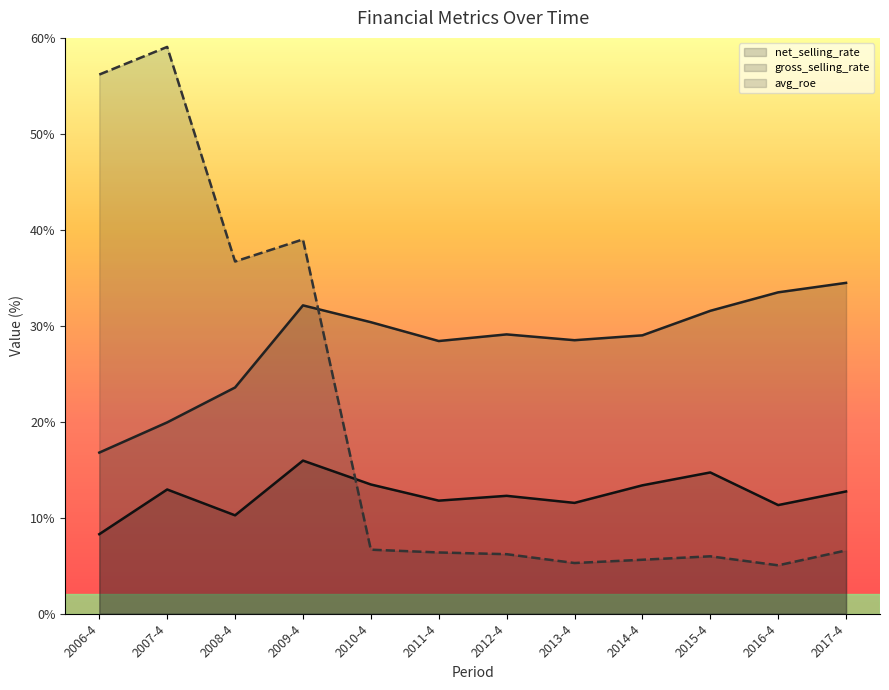

At which category does the chart reach its minimum across all series?

2016-4